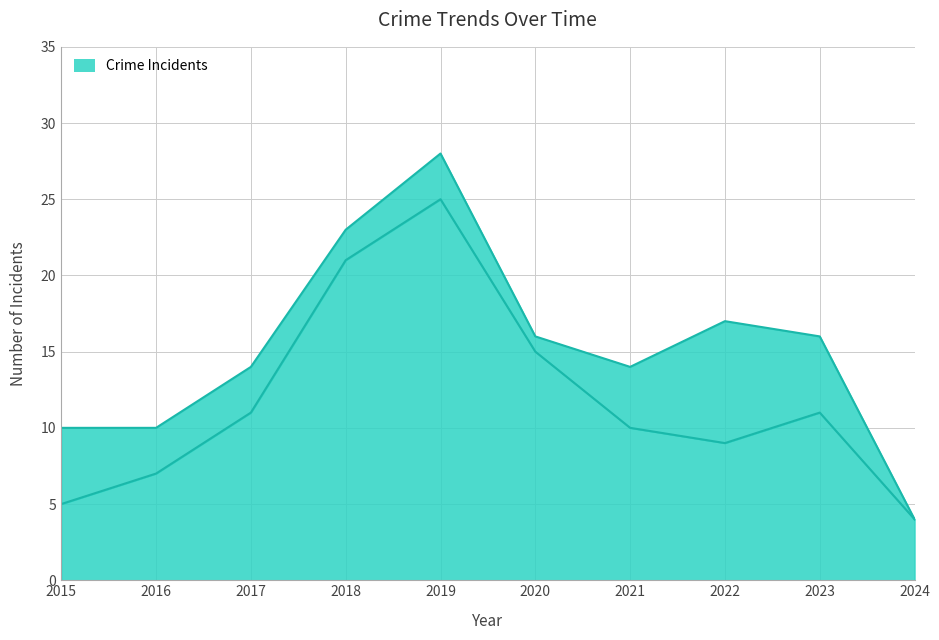

What is the value of the Total point at the 10th from the left?

4